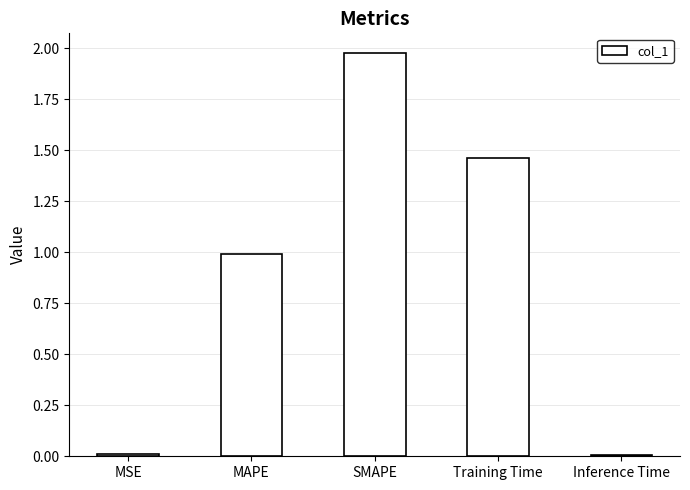

How many data points does each series have?

5